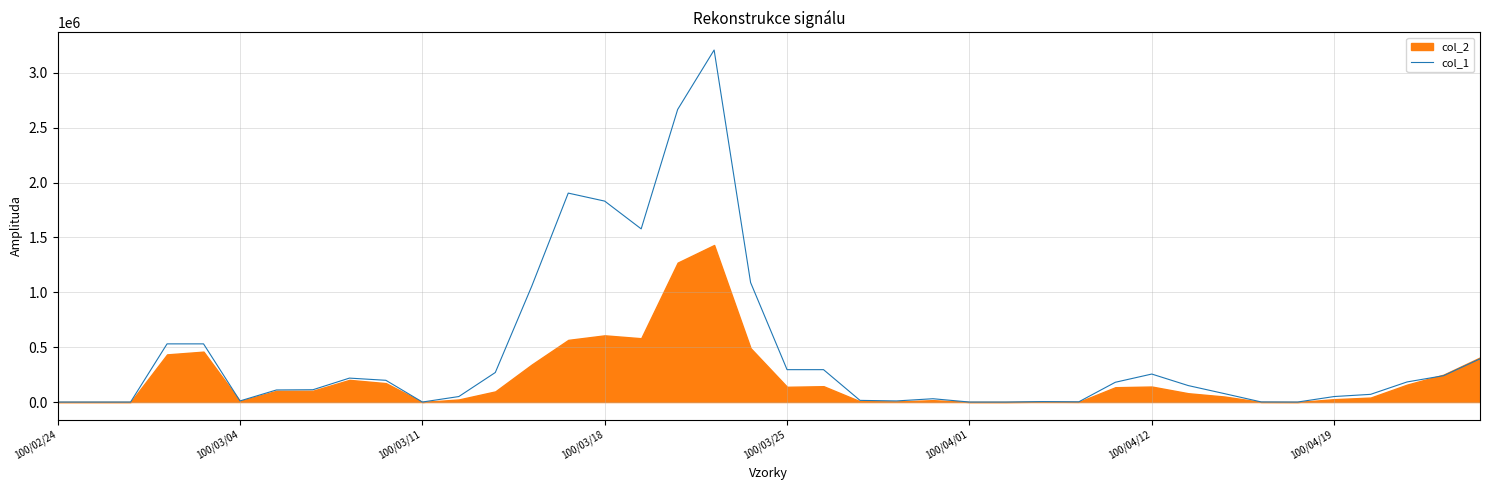

Does the chart have visible grid lines?

Yes